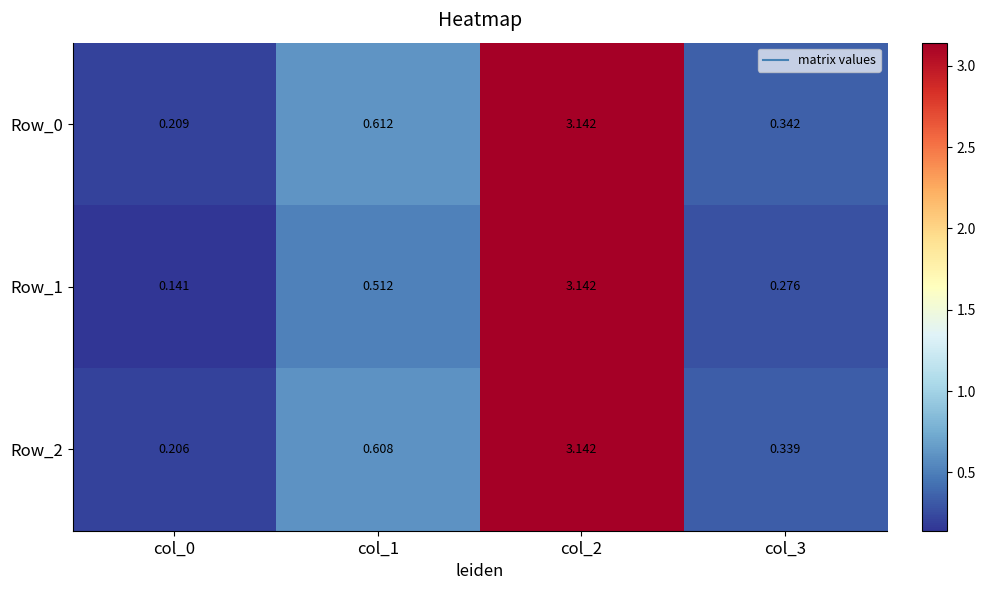

Between col_1 and col_3, which series saw the biggest shift?

Row_0